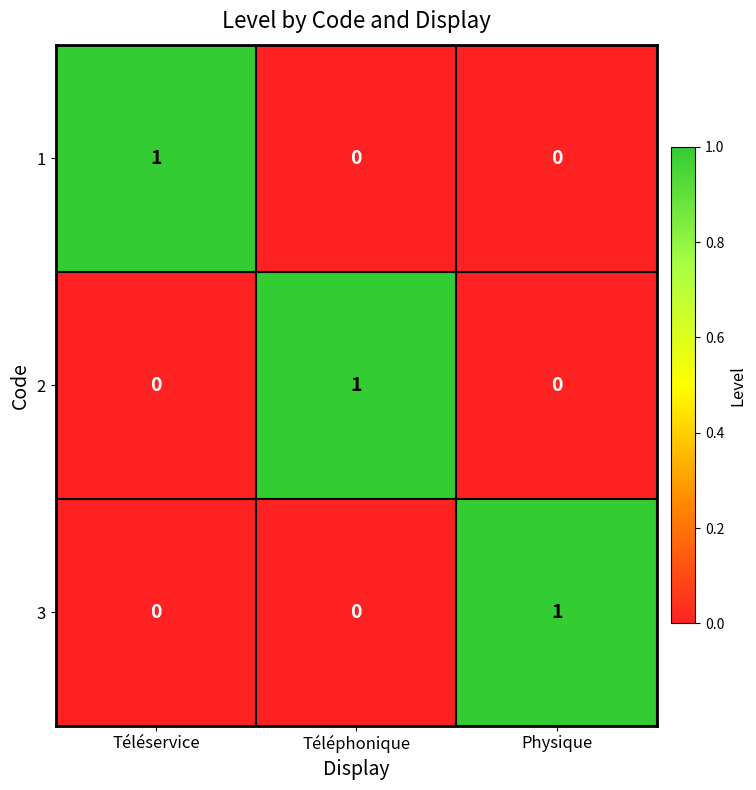

True or false: 1 has a value of -1 at Physique.

False